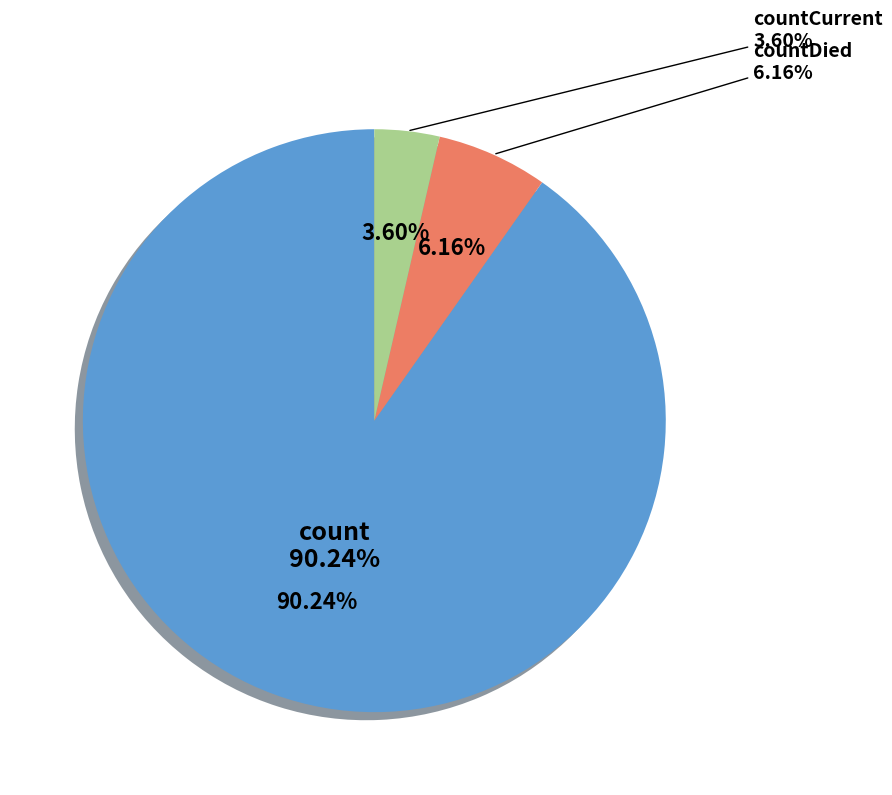

What is the majority slice?

count